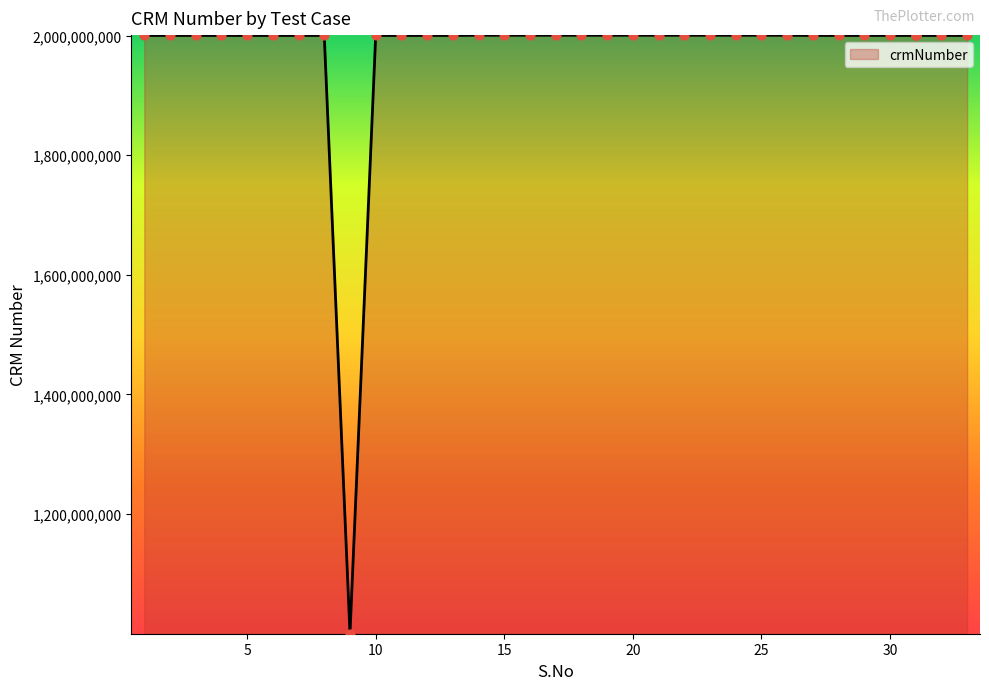

What is the ratio of the value at 33 to the value at 9?

2.0